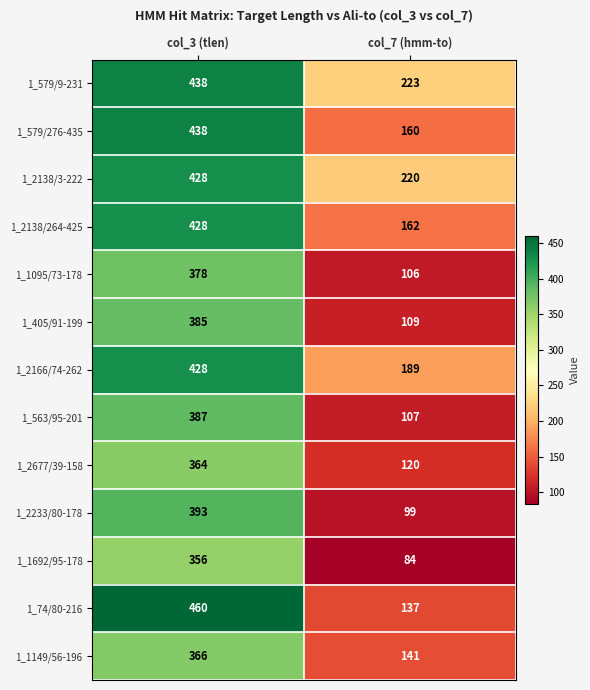

At which category does the chart reach its peak across all series?

col_3 (tlen)